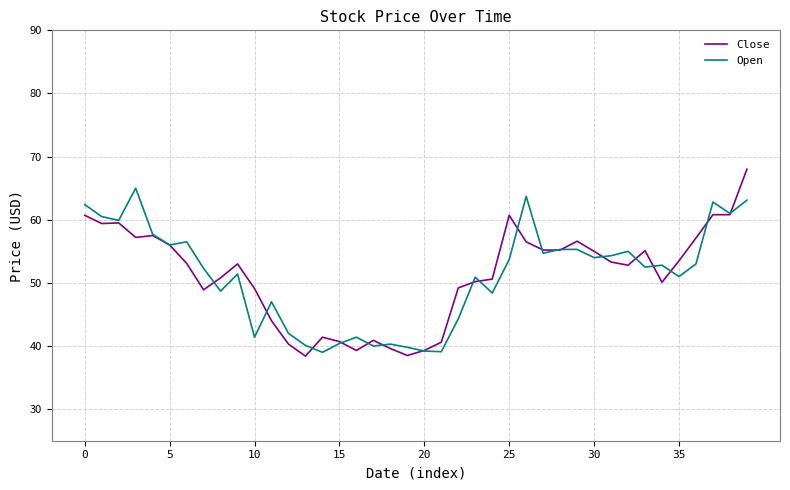

List the series in order of their peak value, lowest first.

Open, Close